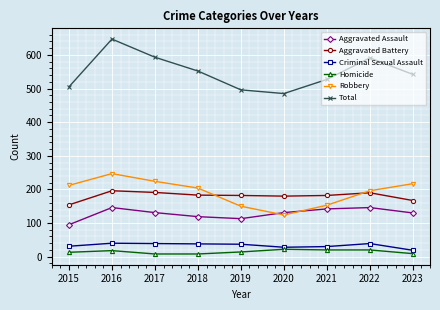

Which series has the widest spread of values?

Total